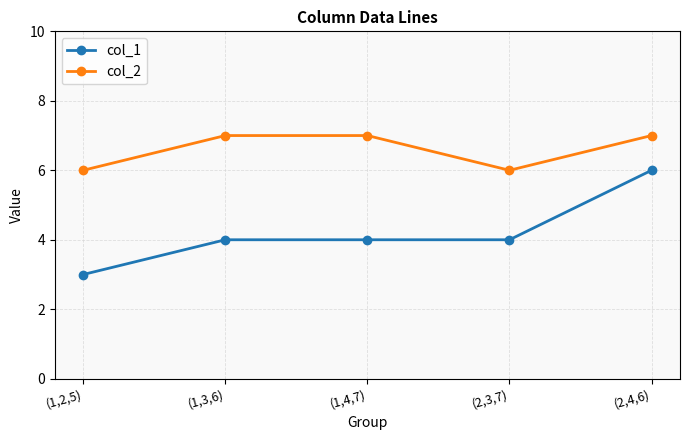

List the series in order of their peak value, highest first.

col_2, col_1